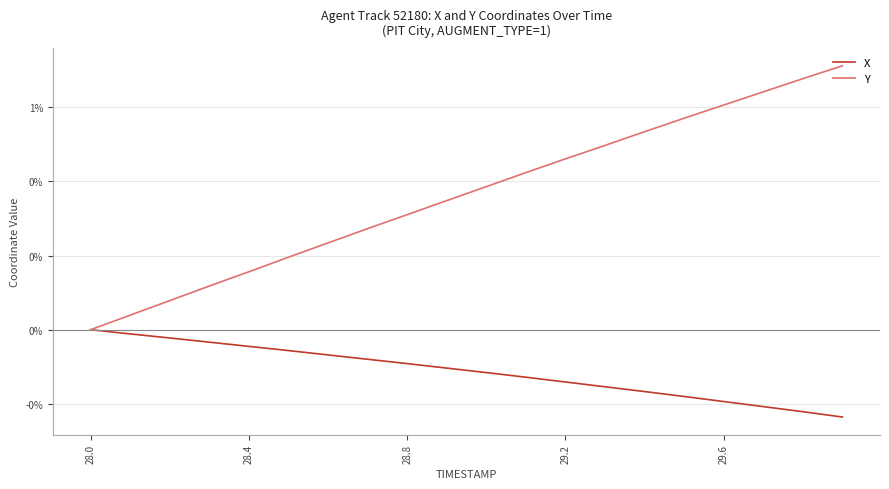

Rank the series by their maximum value, from lowest to highest.

X, Y